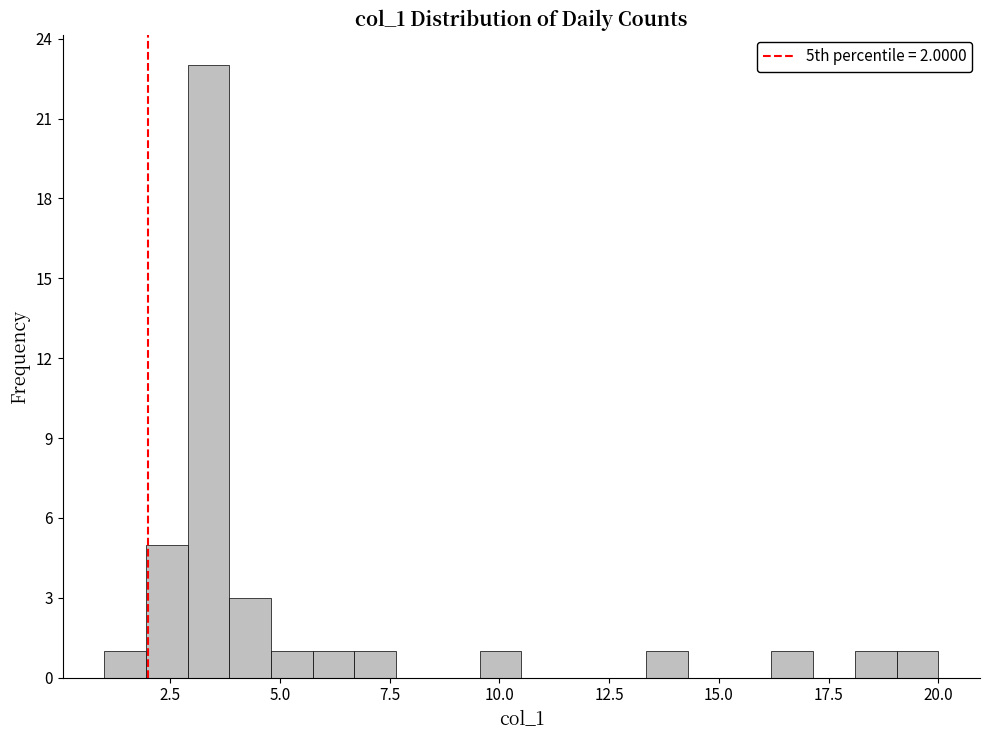

Around what value on the x-axis is the tallest bar? Give the approximate position of its centre, as read against the axis.

3.5